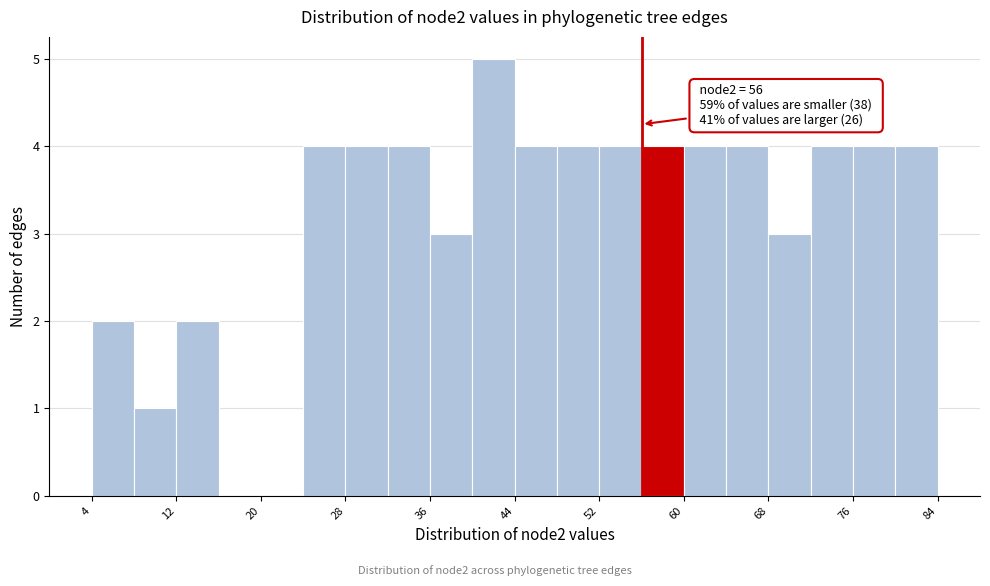

Over which range of the x-axis is the bar tallest?

40 to 44